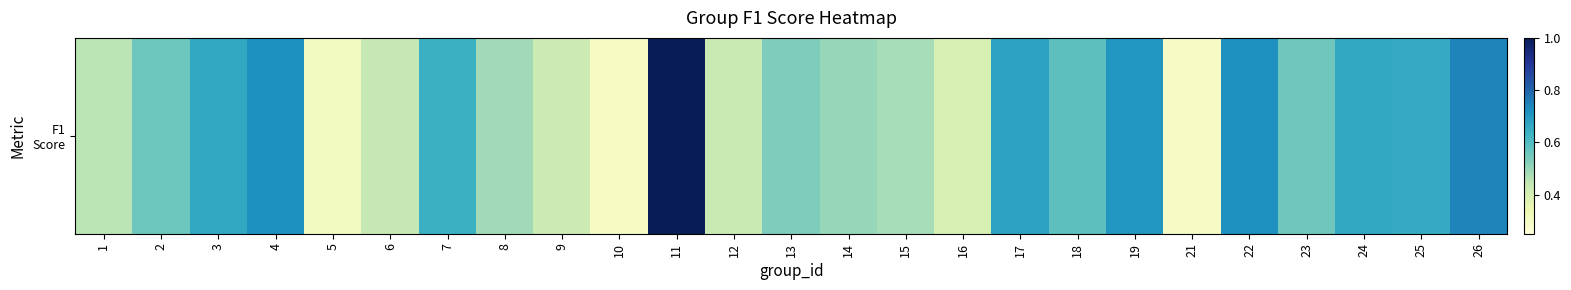

True or false: the data shows 0.2 at 6.

False